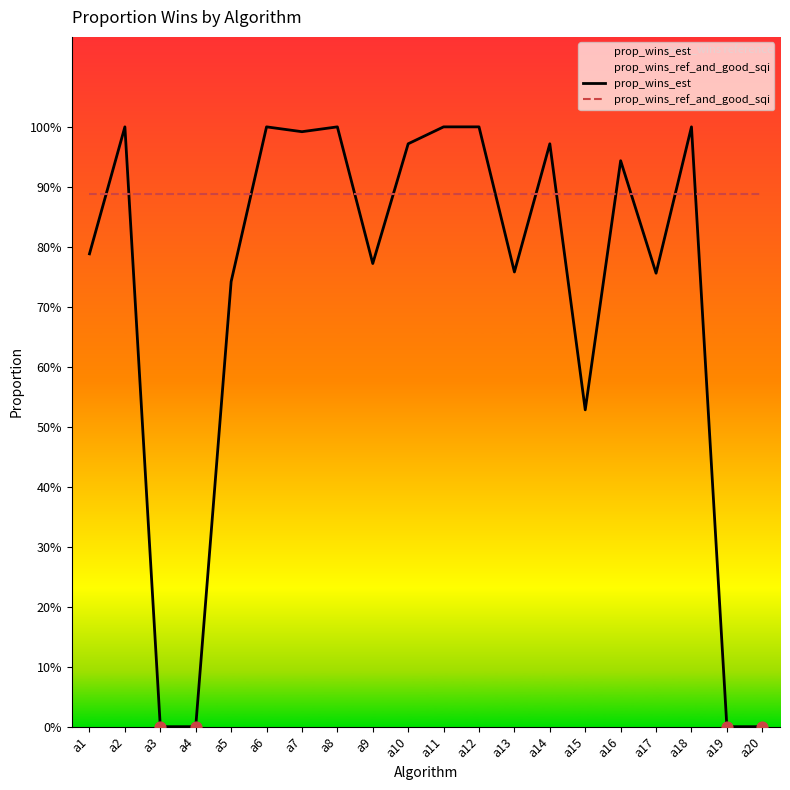

Which series contains the lowest Y value?

prop_wins_est